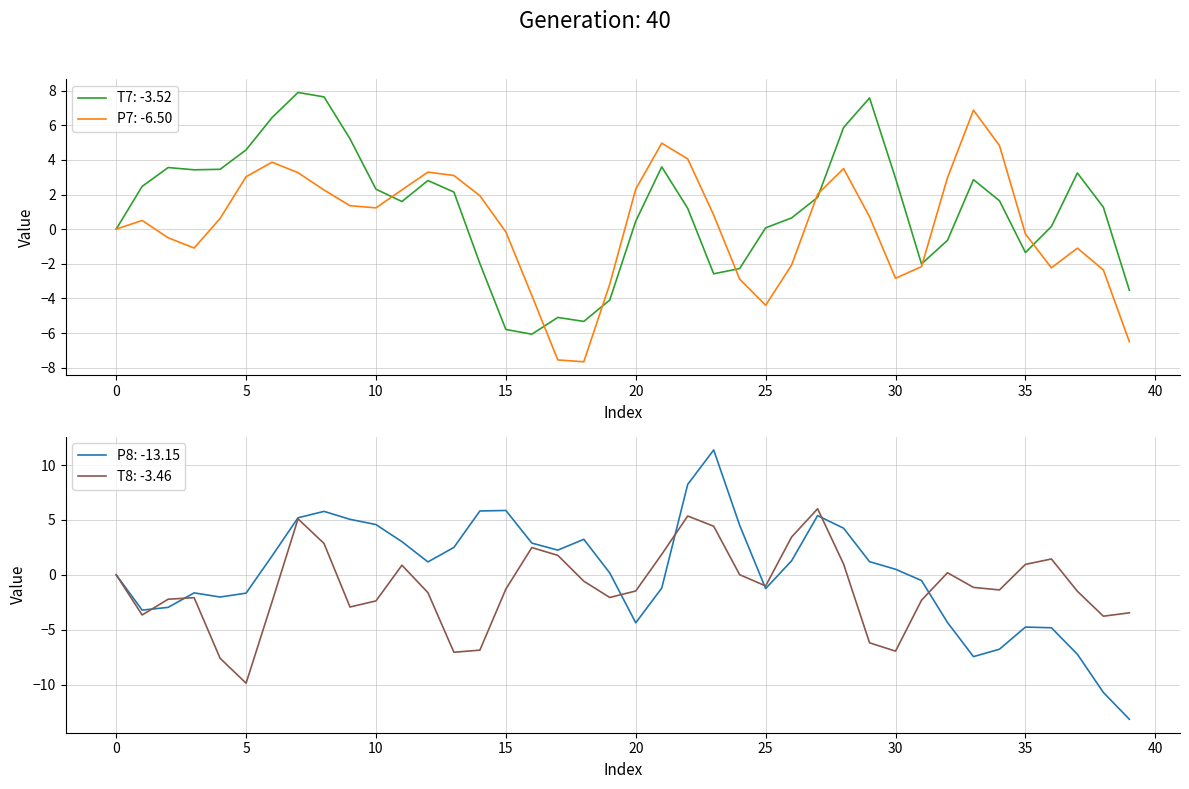

What is the maximum value for T7: -3.52?

7.9